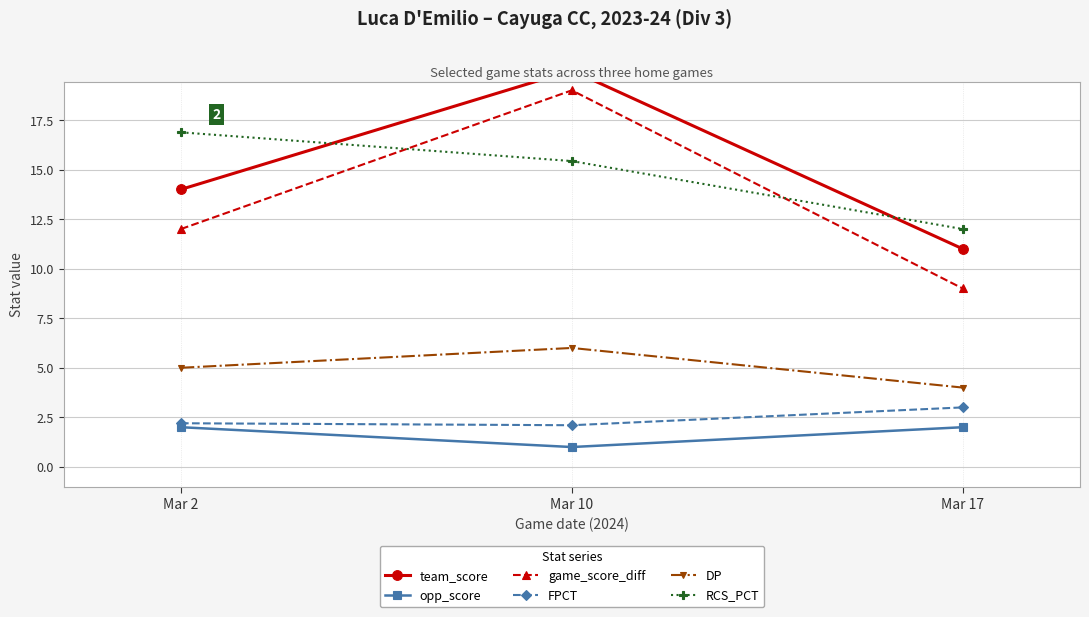

What is the highest value of the FPCT series?

3.0